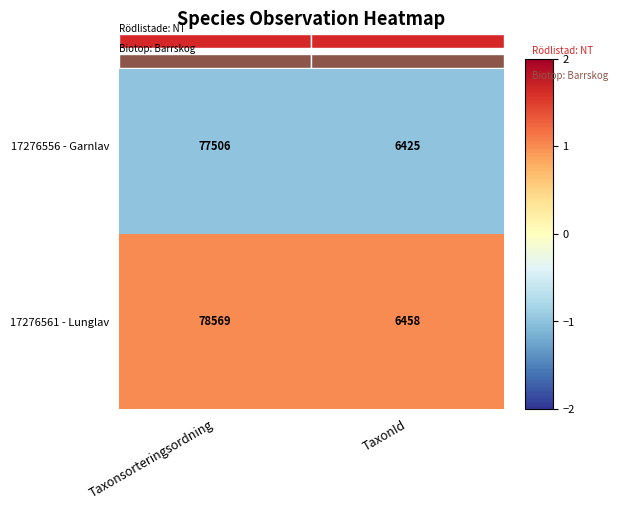

Rank the series at Taxonsorteringsordning from highest to lowest value.

17276561 - Lunglav, 17276556 - Garnlav